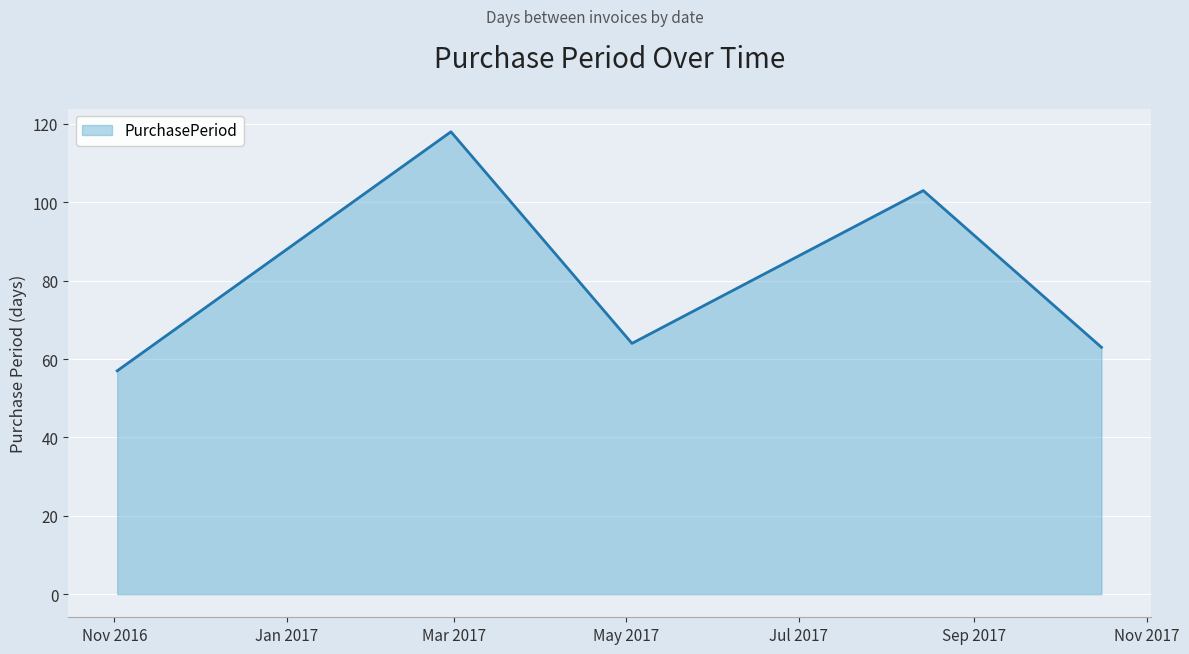

How many interior local valleys (lower than both neighbors) does the data have?

1